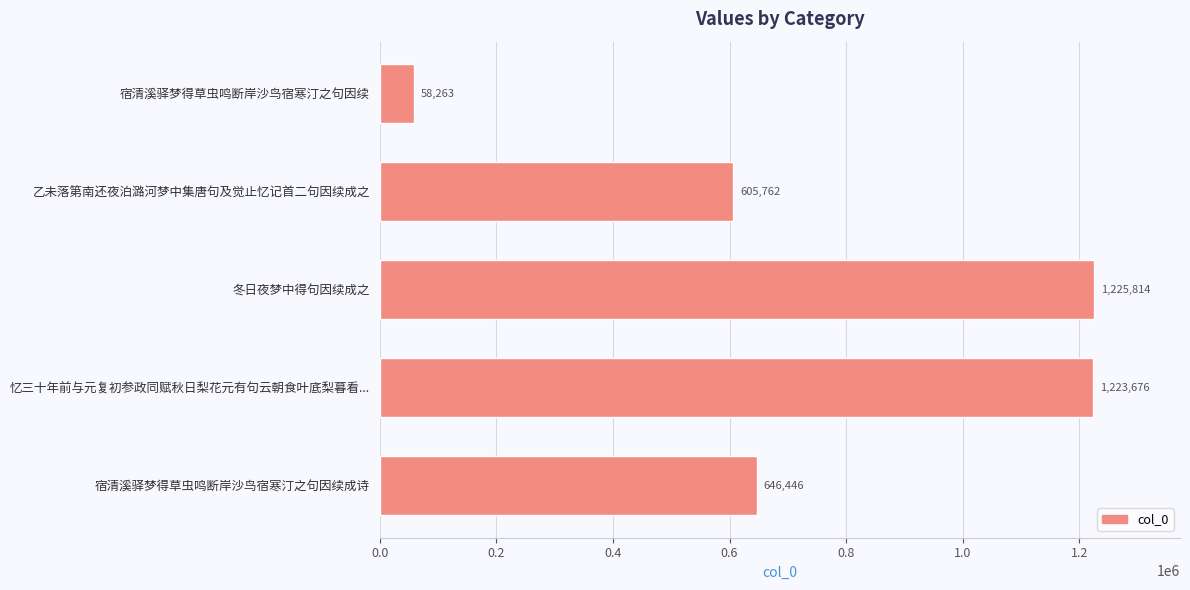

What is the label of the 1st bar from the bottom?

宿清溪驿梦得草虫鸣断岸沙鸟宿寒汀之句因续成诗